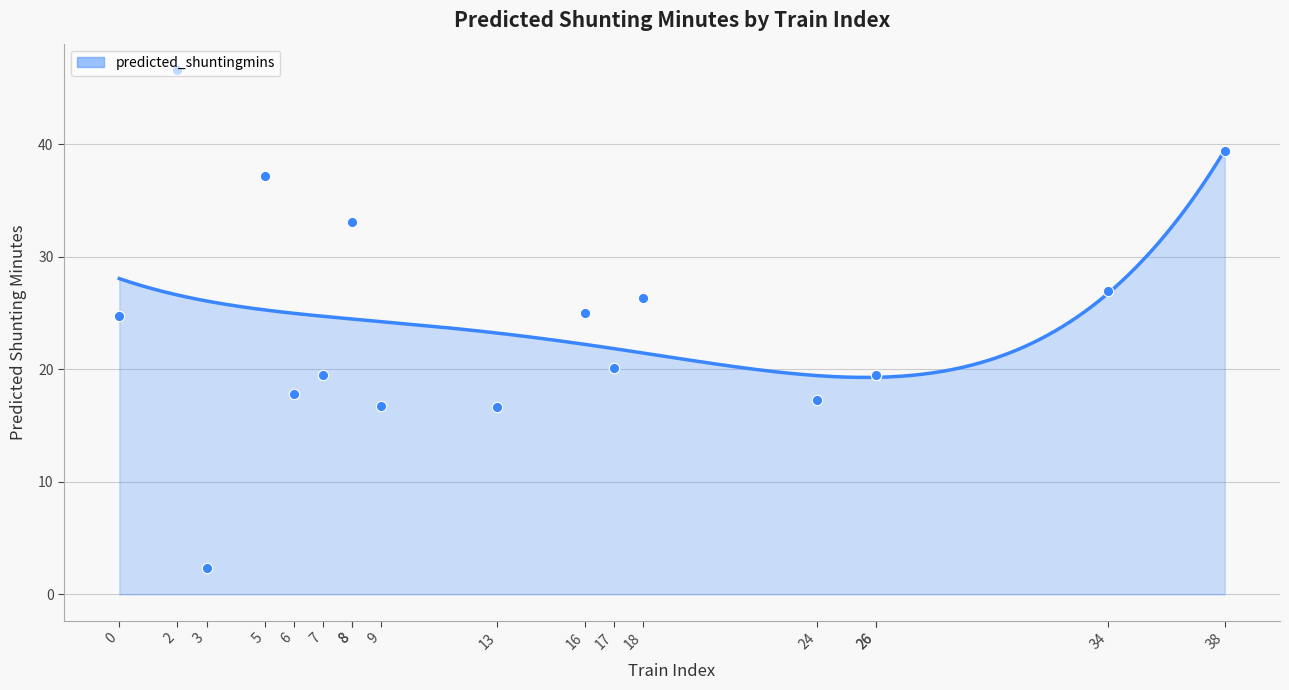

Approximately how many times larger is the value at 8 compared to 8?

1.0